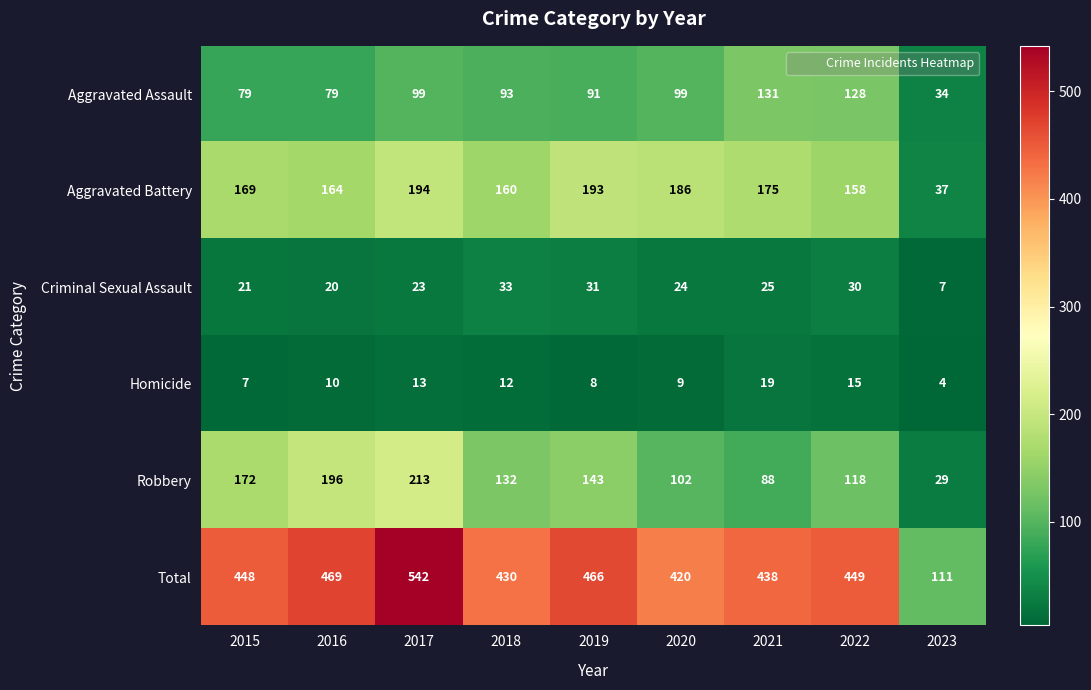

At how many categories does at least one series exceed 84?

9